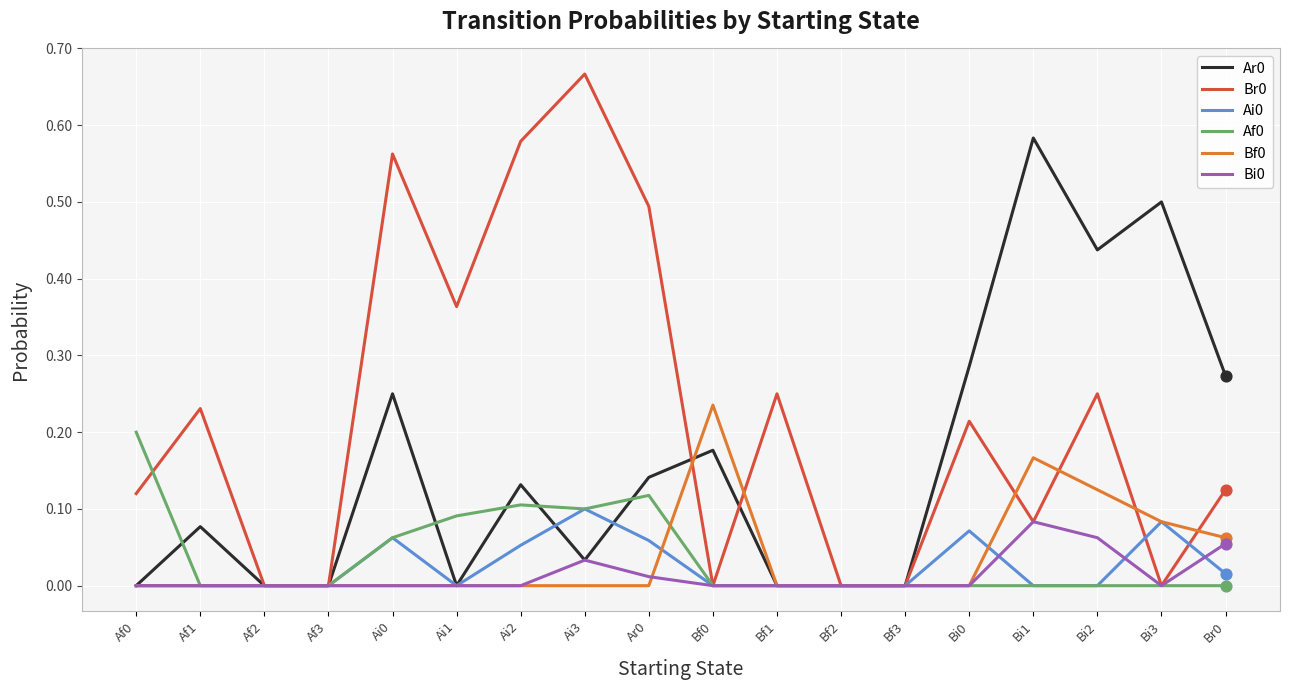

What is the difference between the highest and lowest values at Bi3?

0.5